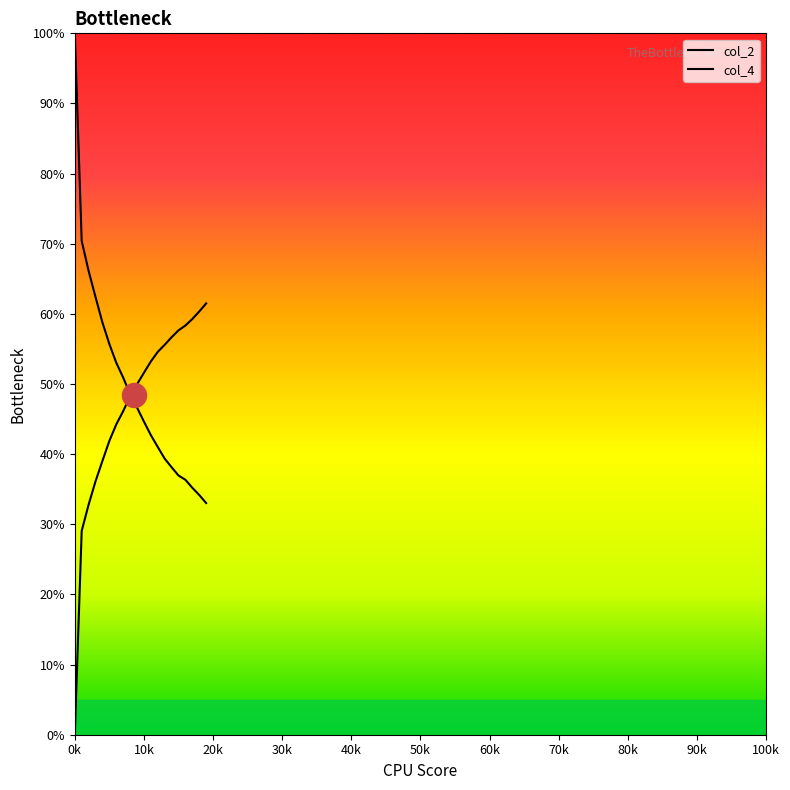

Is the value of col_4 at 11 greater than the value of col_2 at 15?

Yes